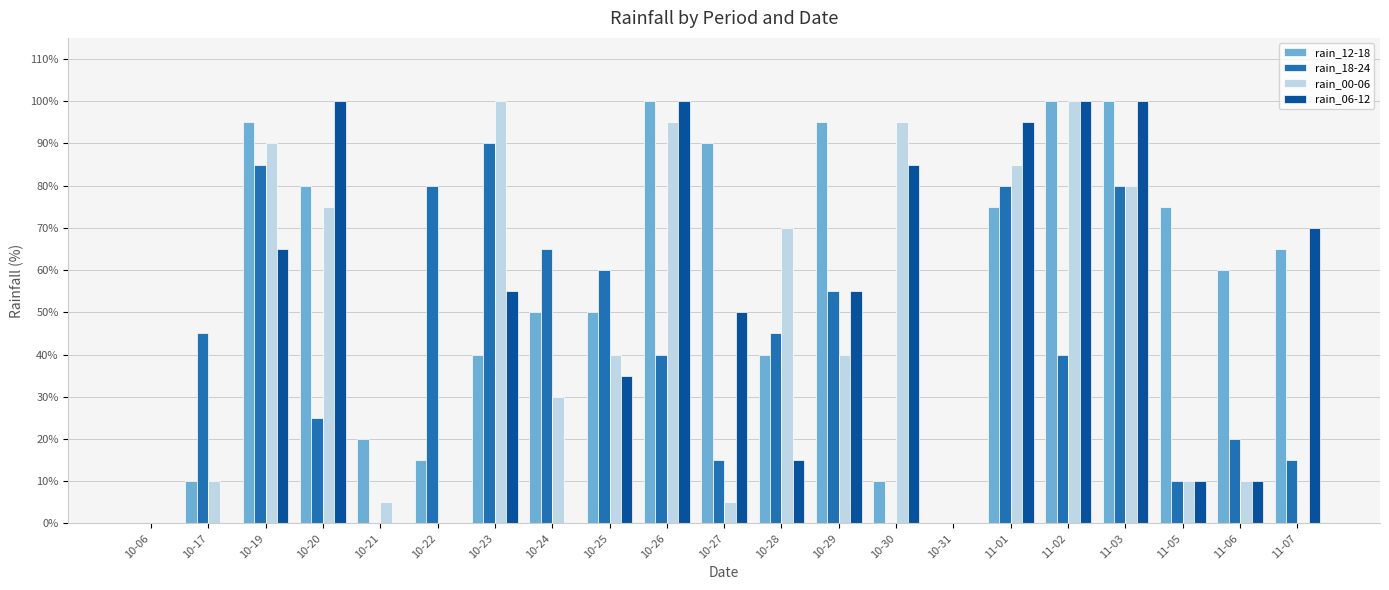

Reading right to left, transcribe all the data shown in this chart.

rain_12-18: 65	60	75	100	100	75	0	10	95	40	90	100	50	50	40	15	20	80	95	10	0
rain_18-24: 15	20	10	80	40	80	0	0	55	45	15	40	60	65	90	80	0	25	85	45	0
rain_00-06: 0	10	10	80	100	85	0	95	40	70	5	95	40	30	100	0	5	75	90	10	0
rain_06-12: 70	10	10	100	100	95	0	85	55	15	50	100	35	0	55	0	0	100	65	0	0